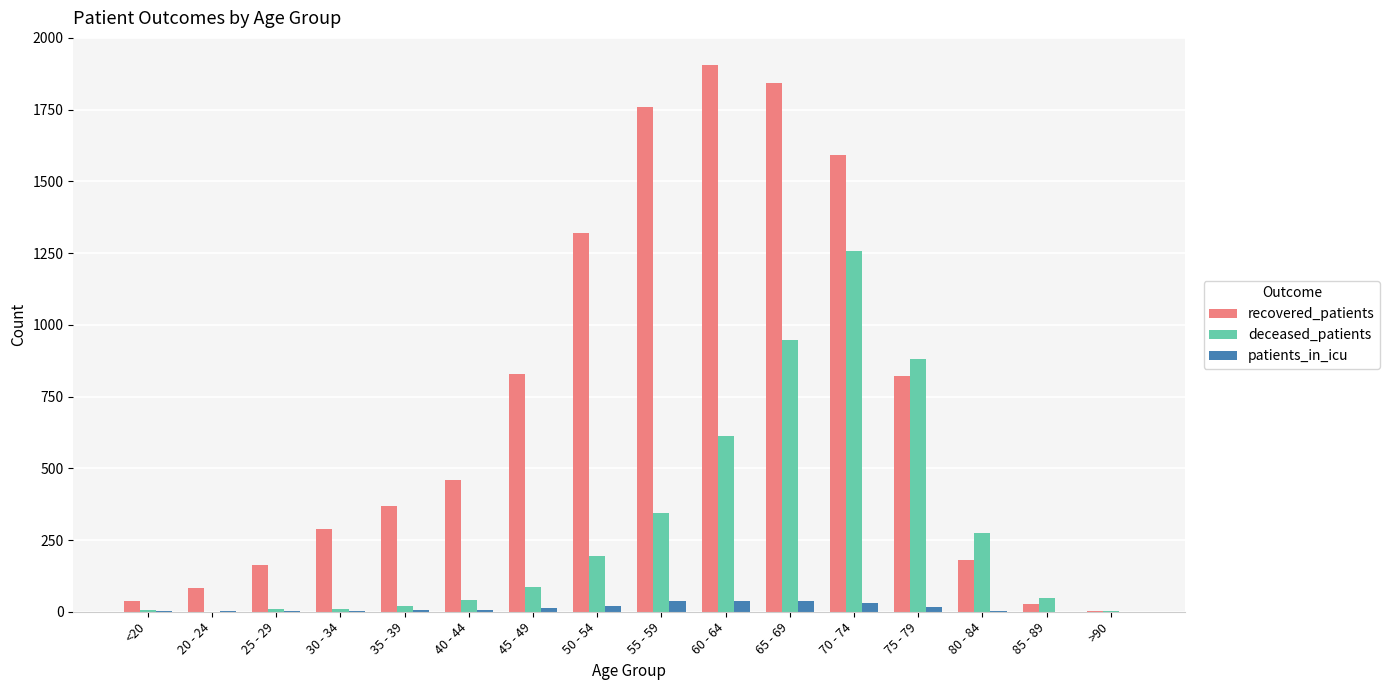

What is the sum of all deceased_patients values?

4735